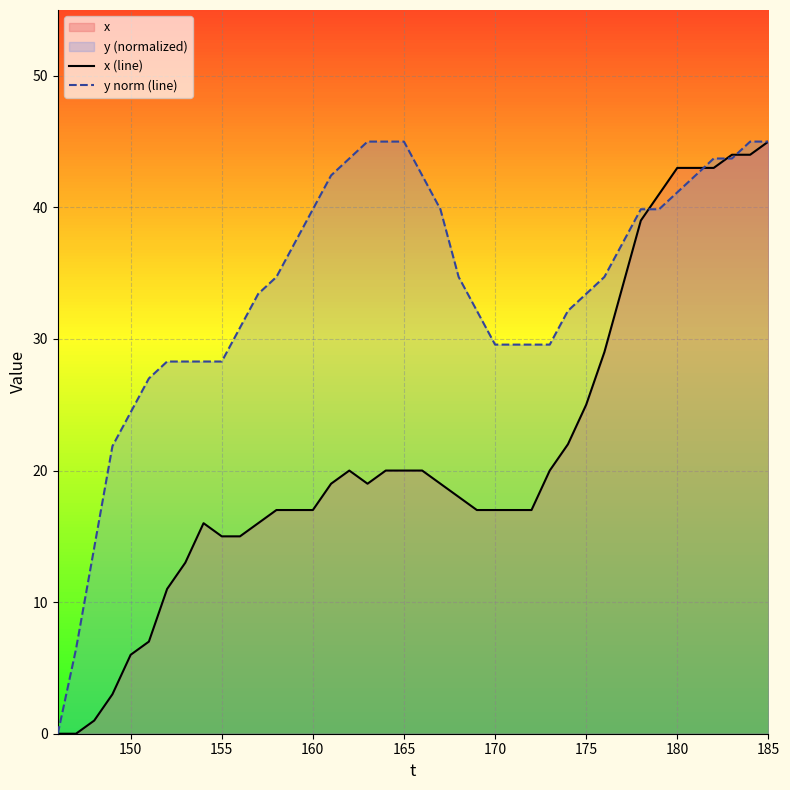

Which series has the largest total across all categories?

y norm (line)